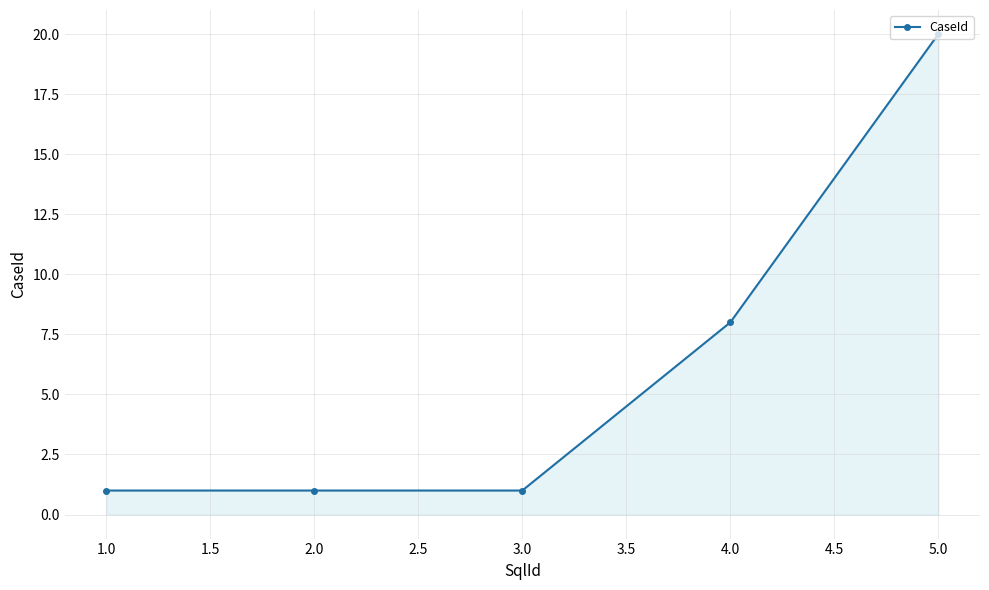

What is the label of the 5th point from the left?

5.0